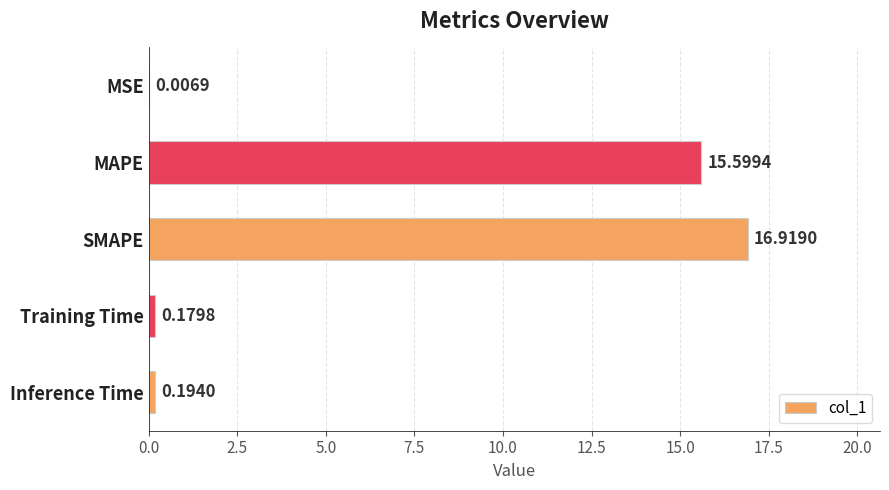

At which category does the chart reach its peak across all series?

SMAPE